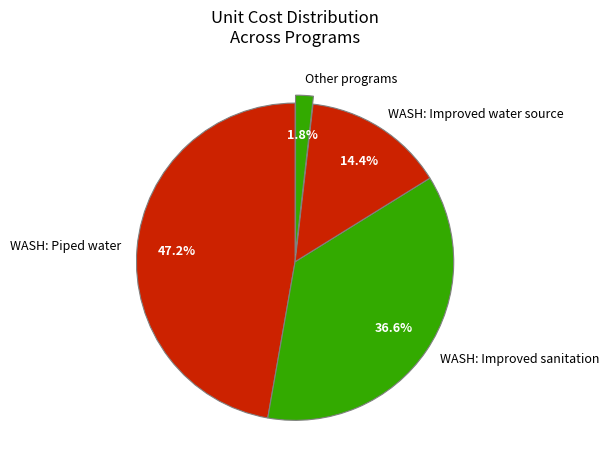

Is there any slice that represents more than half of the pie?

No